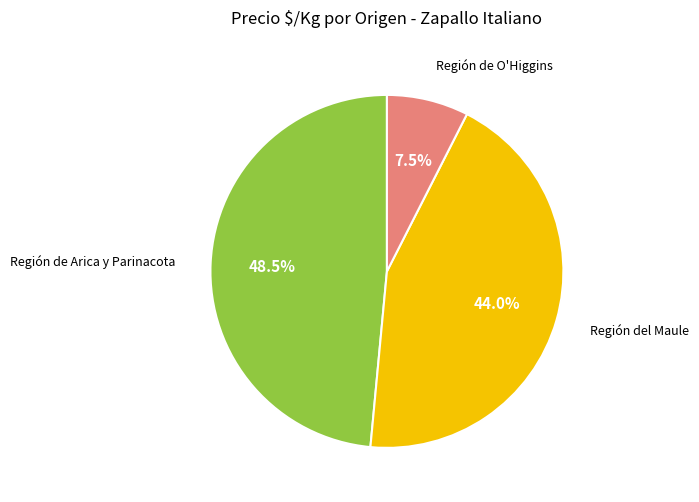

Is there any slice that represents more than half of the pie?

No